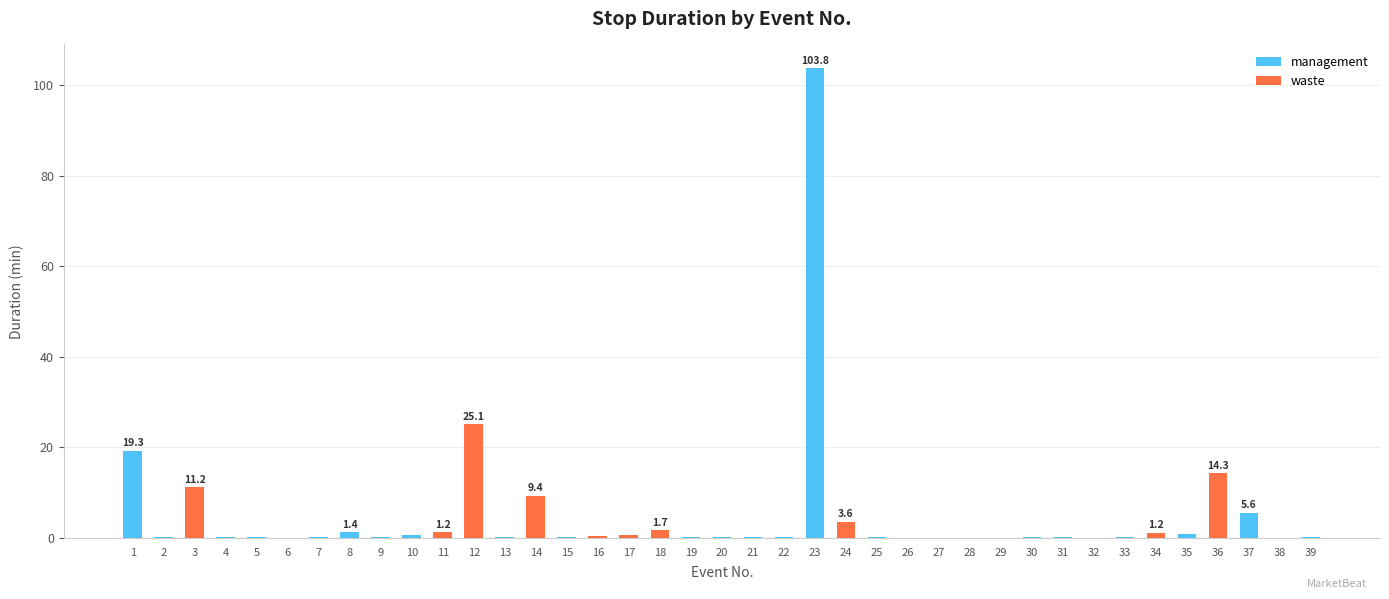

The value at 7 is 0.1. True or false?

True